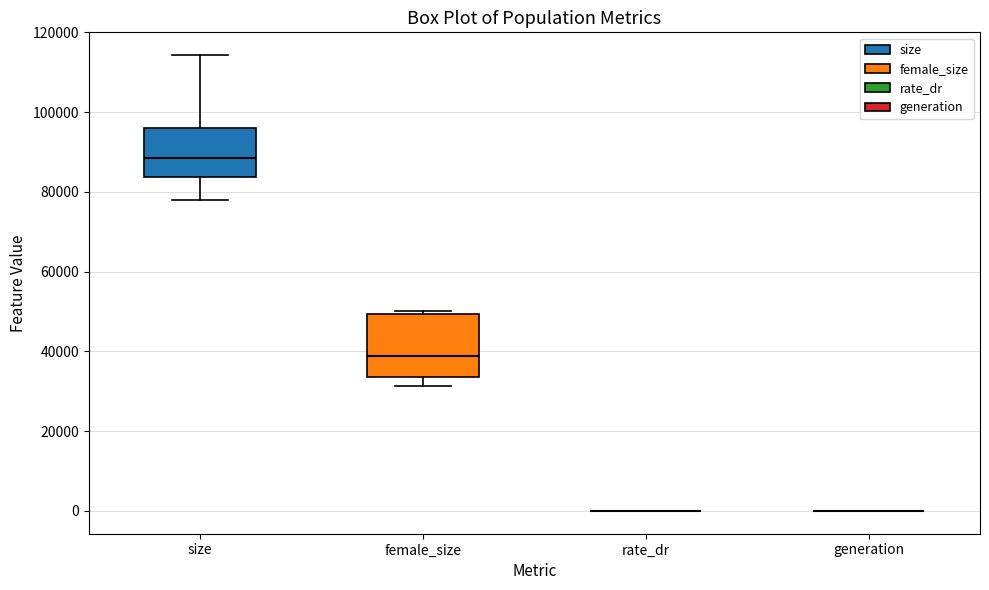

Where is the upper edge of the box for size on the y-axis? The values are not printed on the chart, so give them approximately, as read against the axis.

96000